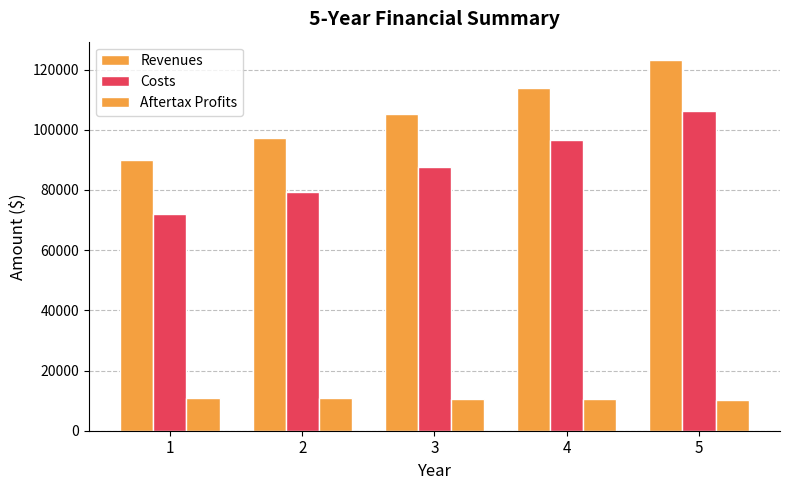

How many bars are there in each group?

3